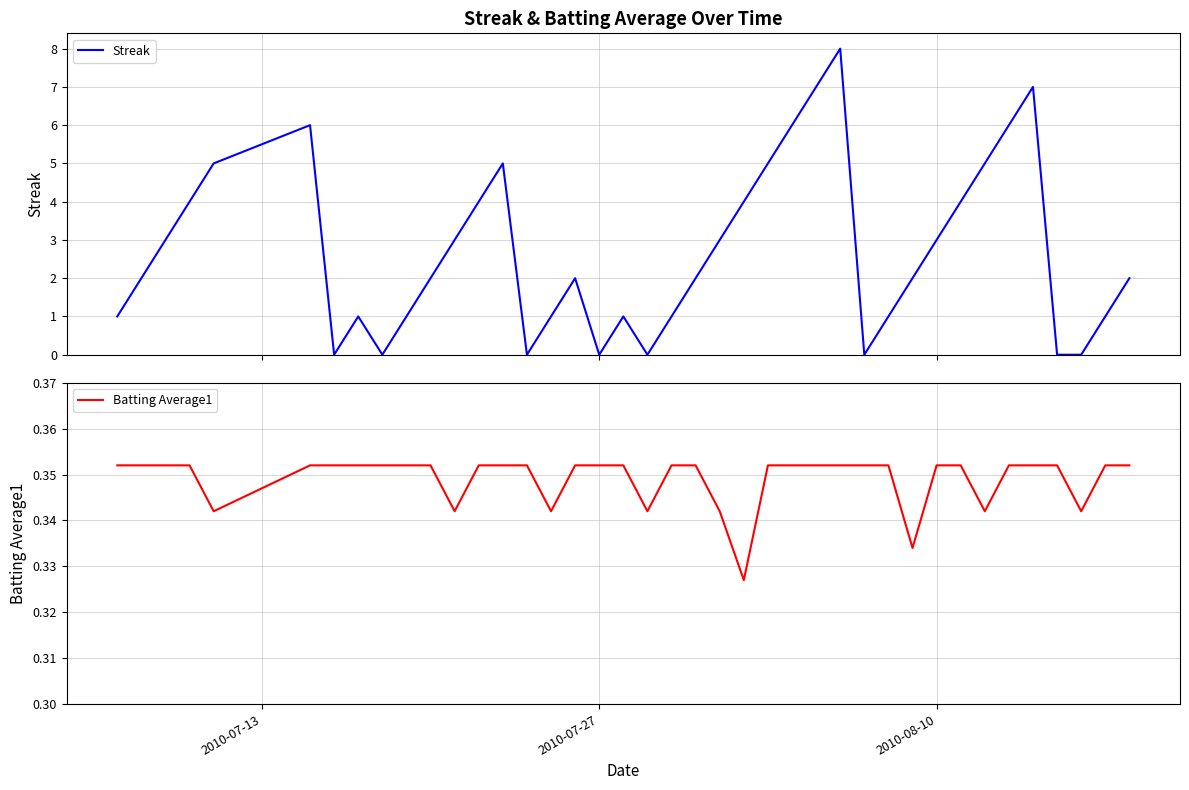

How many series are shown in this chart?

2